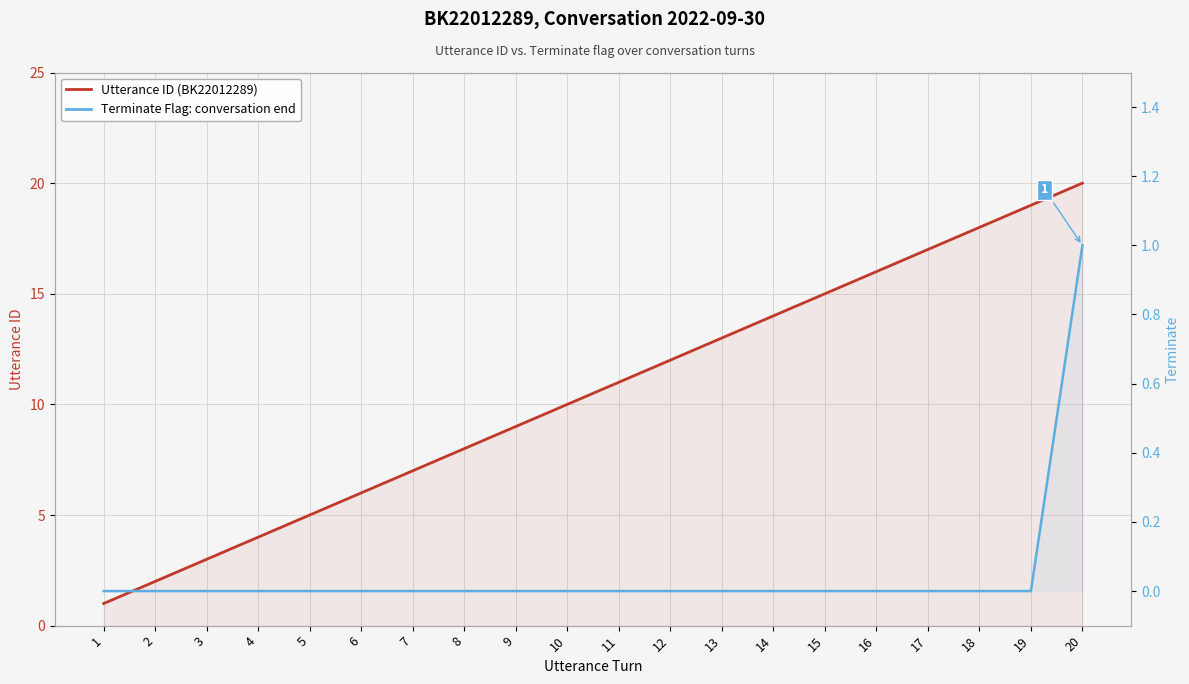

True or false: Terminate Flag and Utterance ID (BK22012289) cross at least once.

False